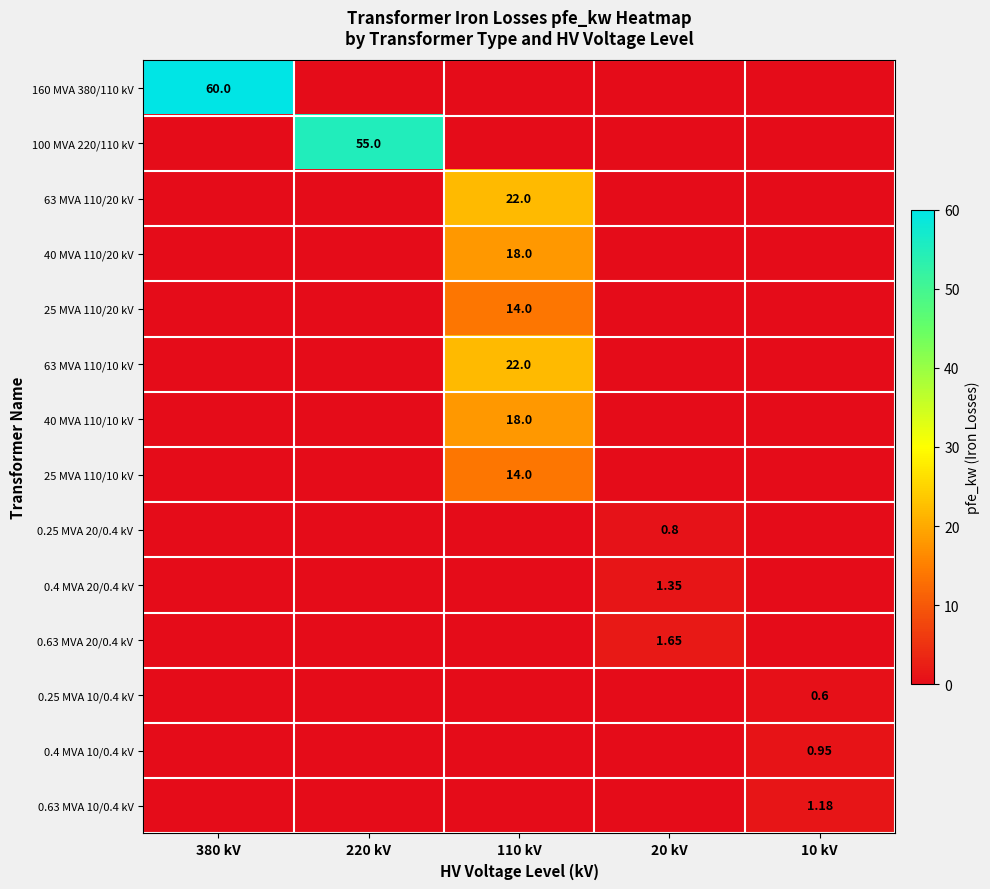

What is the sum of all 0.25 MVA 10/0.4 kV values?

0.6